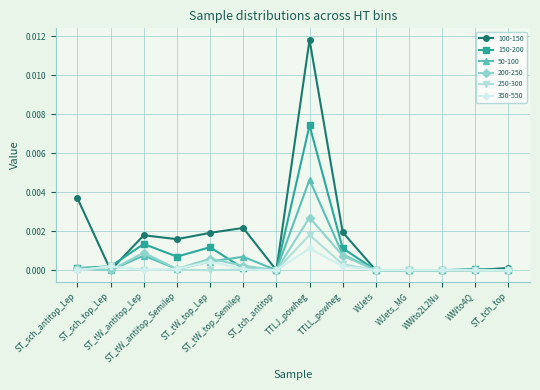

True or false: 350-550 has more than 1 interior local peaks.

True